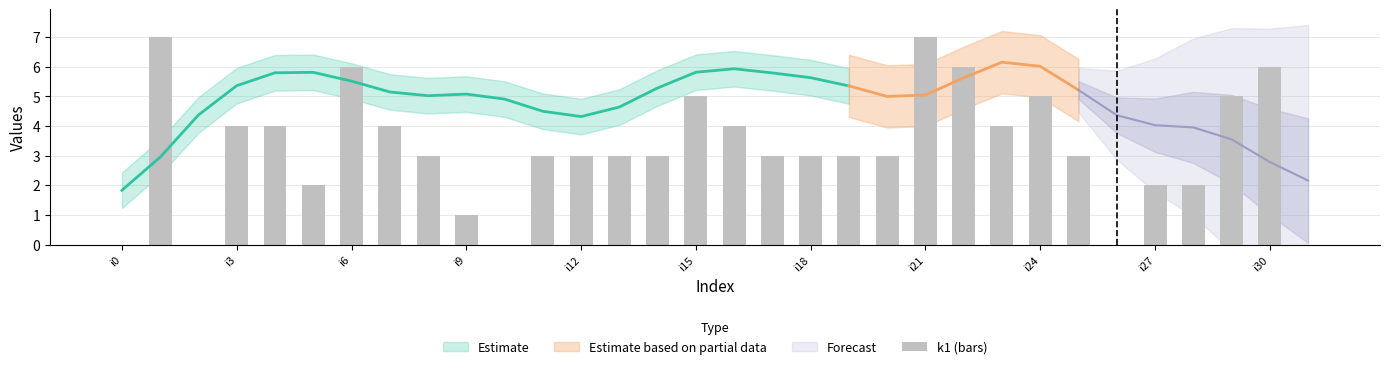

Reading right to left, what are all the values shown in this chart?

0	6	5	2	2	0	3	5	4	6	7	3	3	3	3	4	5	3	3	3	3	0	1	3	4	6	2	4	4	0	7	0